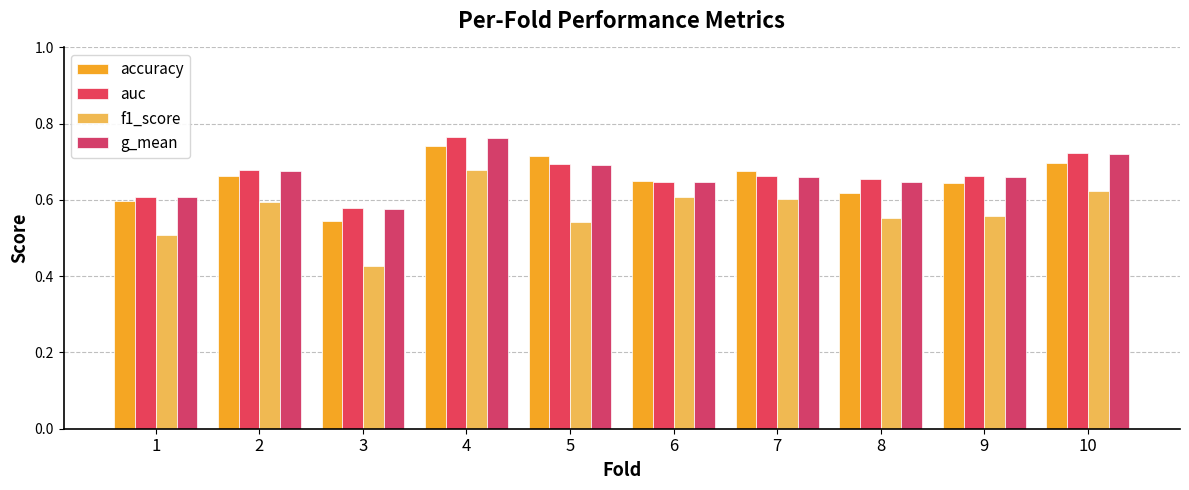

How many bars are there in each group?

4